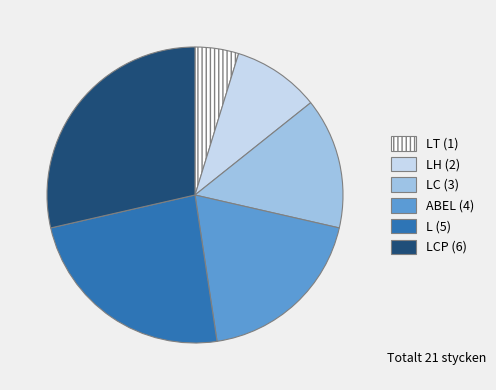

Is there a majority slice in this chart?

No